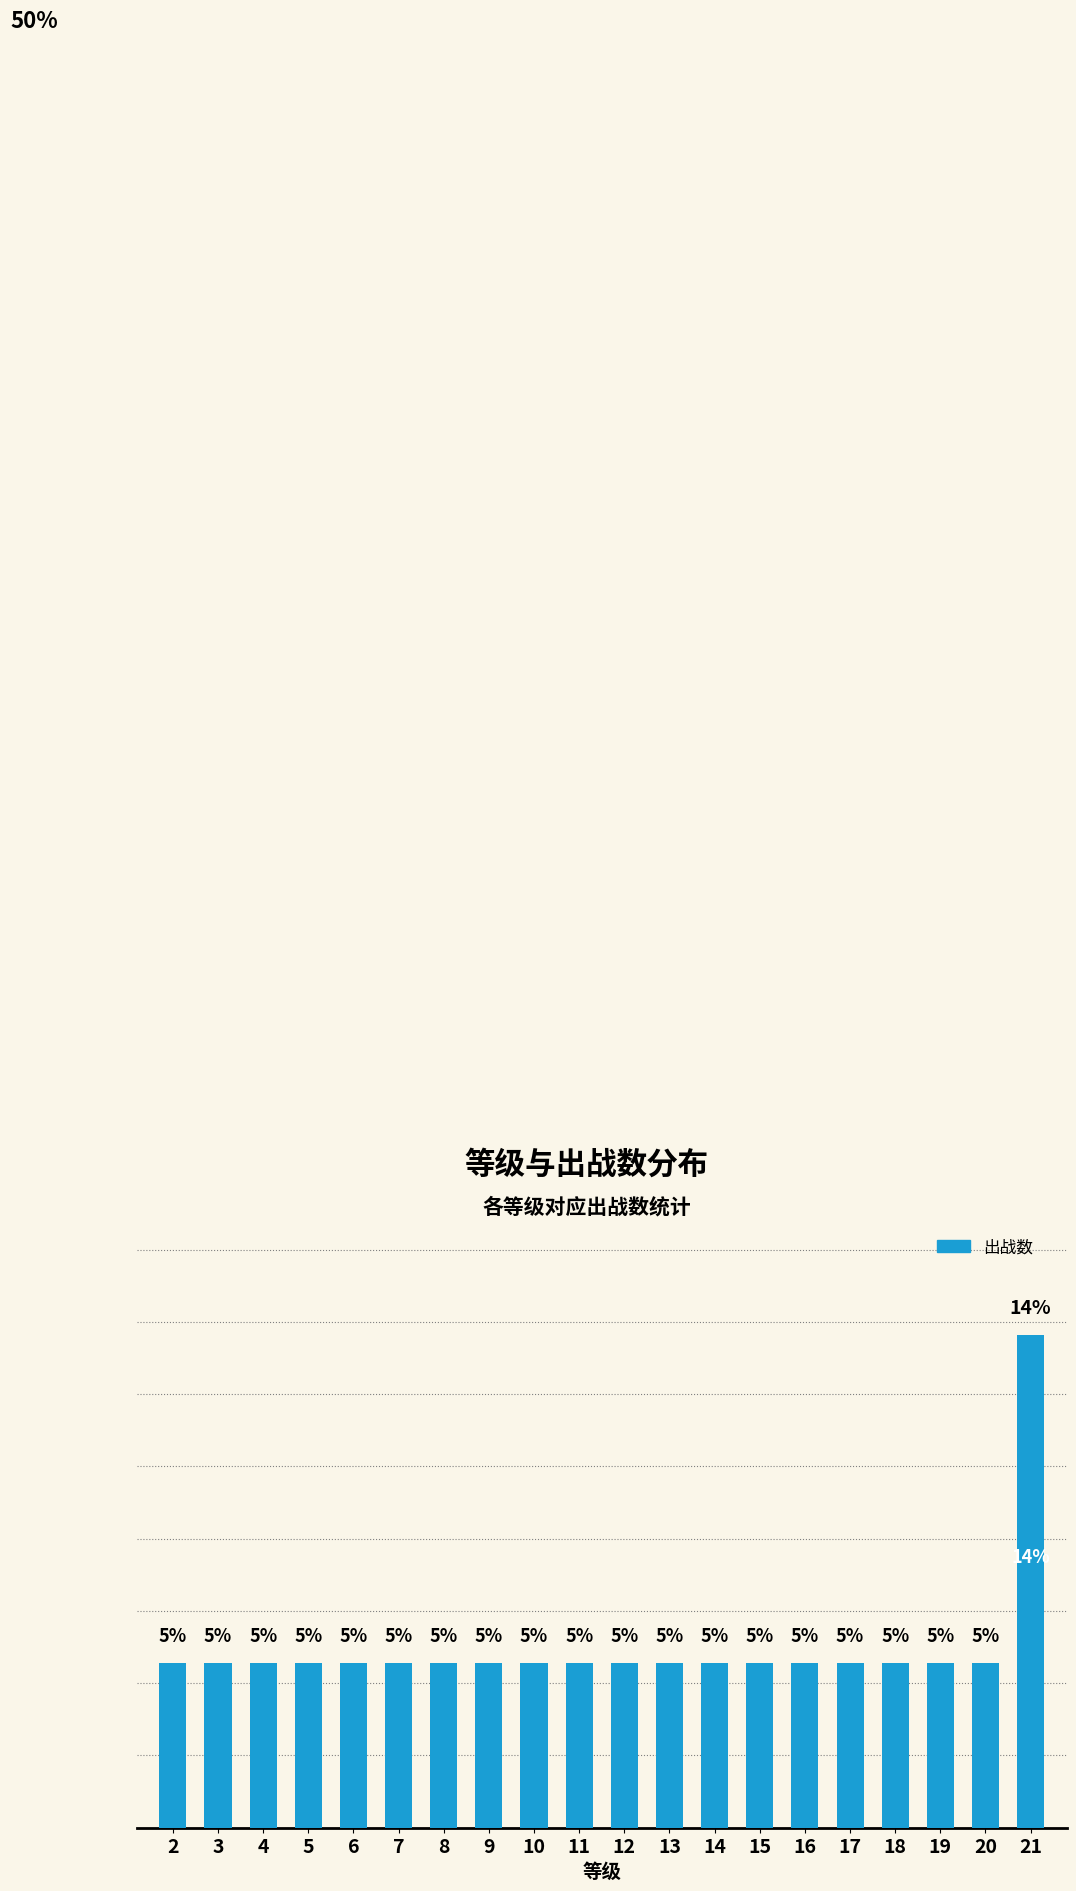

List the labels in order of value, smallest first.

2, 3, 4, 5, 6, 7, 8, 9, 10, 11, 12, 13, 14, 15, 16, 17, 18, 19, 20, 21